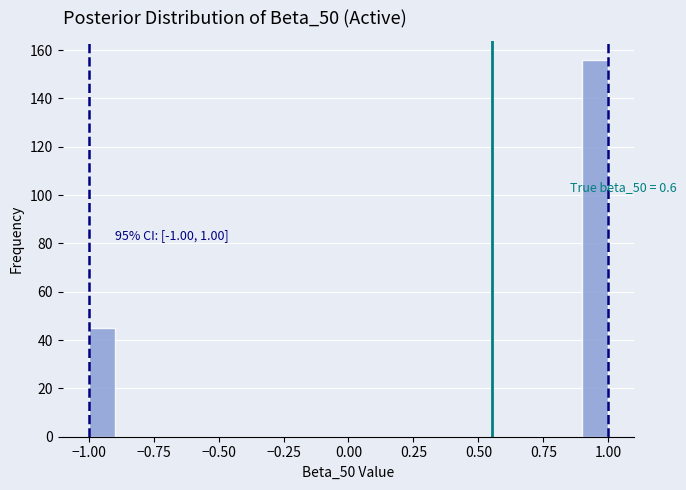

Read against the x-axis, roughly where is the centre of the tallest bar?

0.95